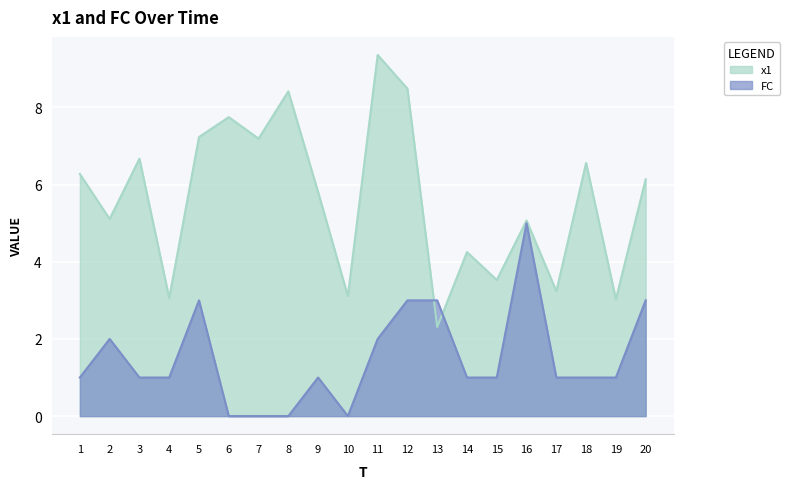

Which label corresponds to the smallest value in the chart?

6